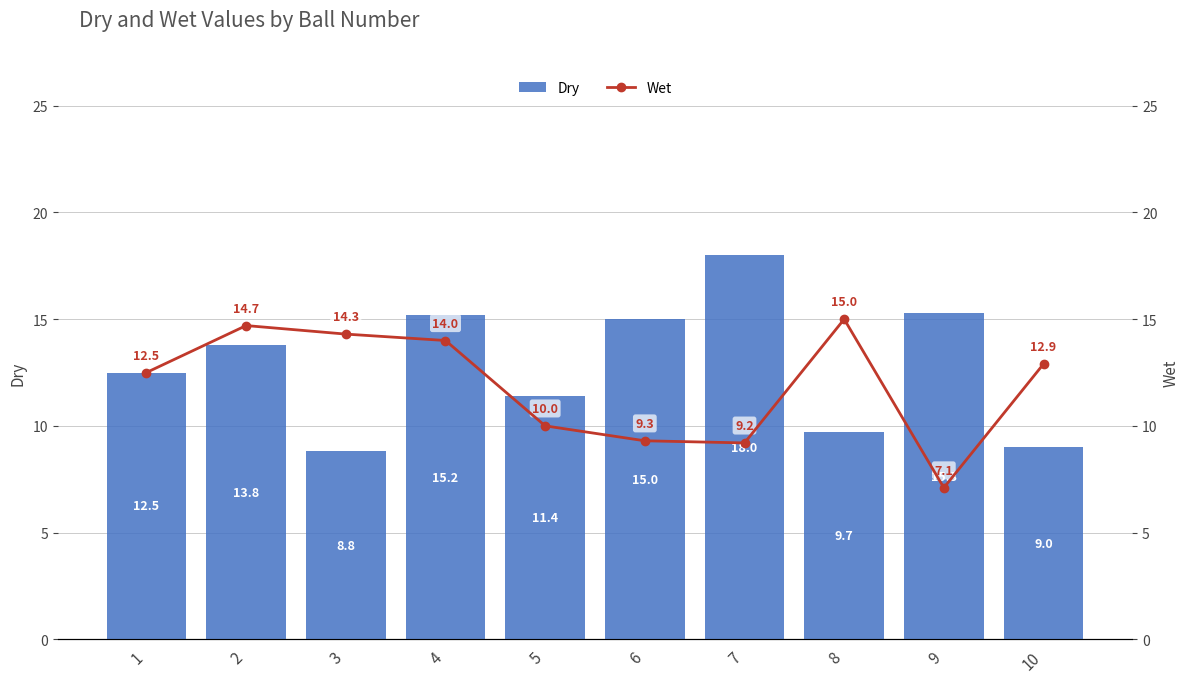

The value of Dry at 8 is 15.3. True or false?

False